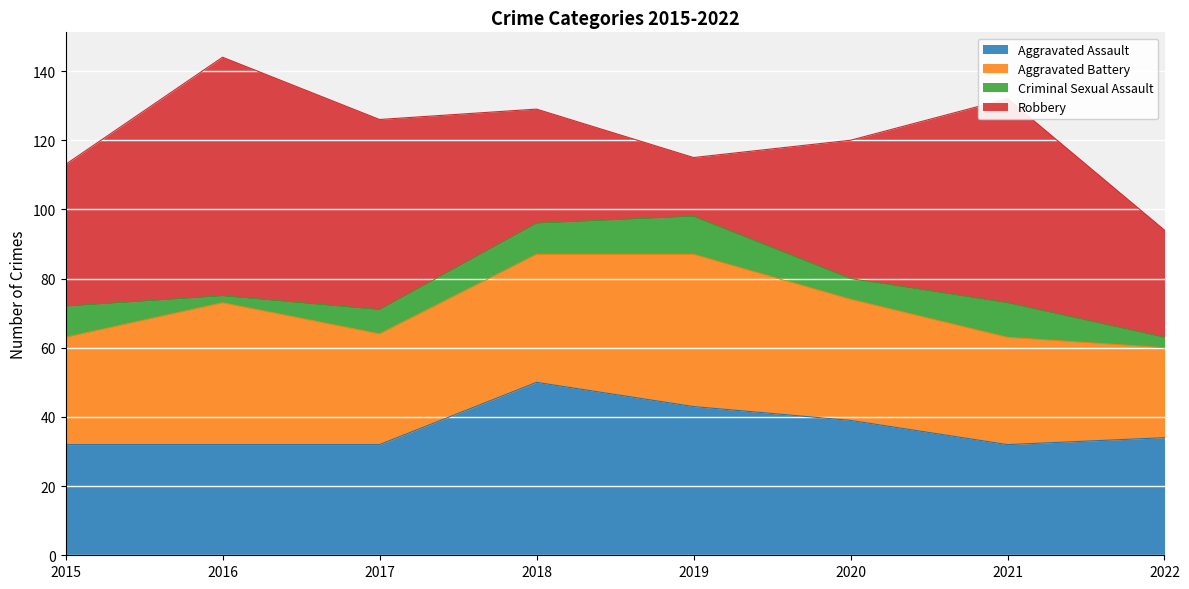

Reading right to left, transcribe all the data shown in this chart.

Aggravated Assault: 34	32	39	43	50	32	32	32
Aggravated Battery: 26	31	35	44	37	32	41	31
Criminal Sexual Assault: 3	10	6	11	9	7	2	9
Robbery: 31	59	40	17	33	55	69	41